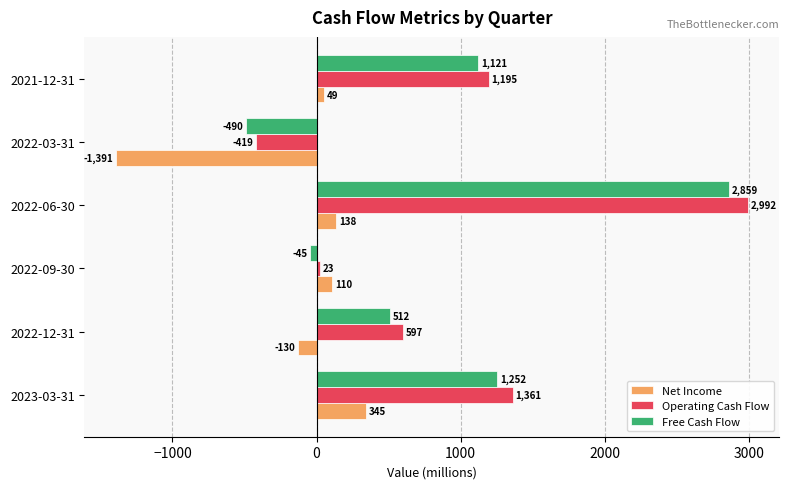

Is it true that Free Cash Flow equals -490 at 2022-03-31?

True